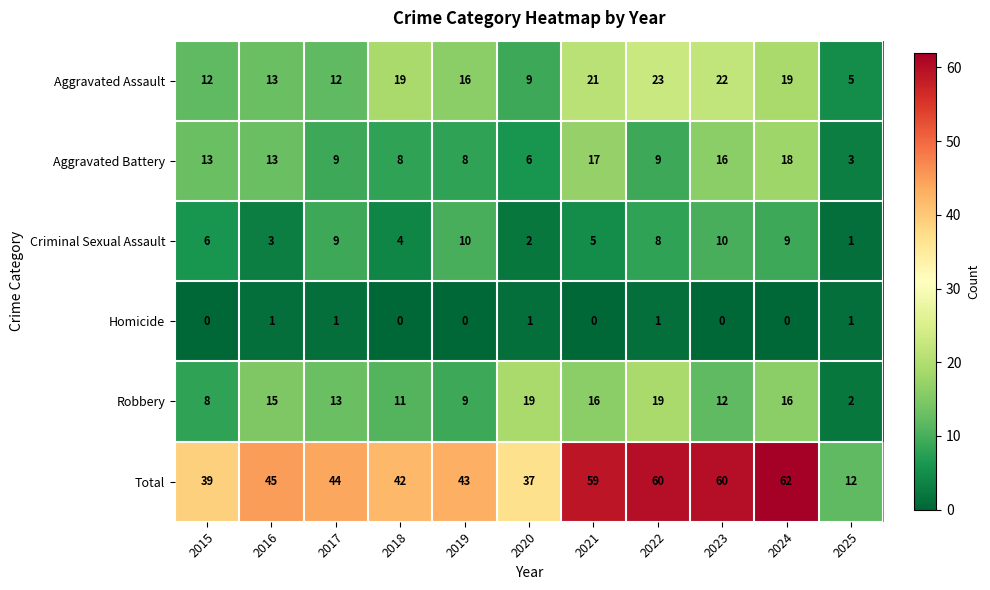

At how many categories does at least one series exceed 11?

11